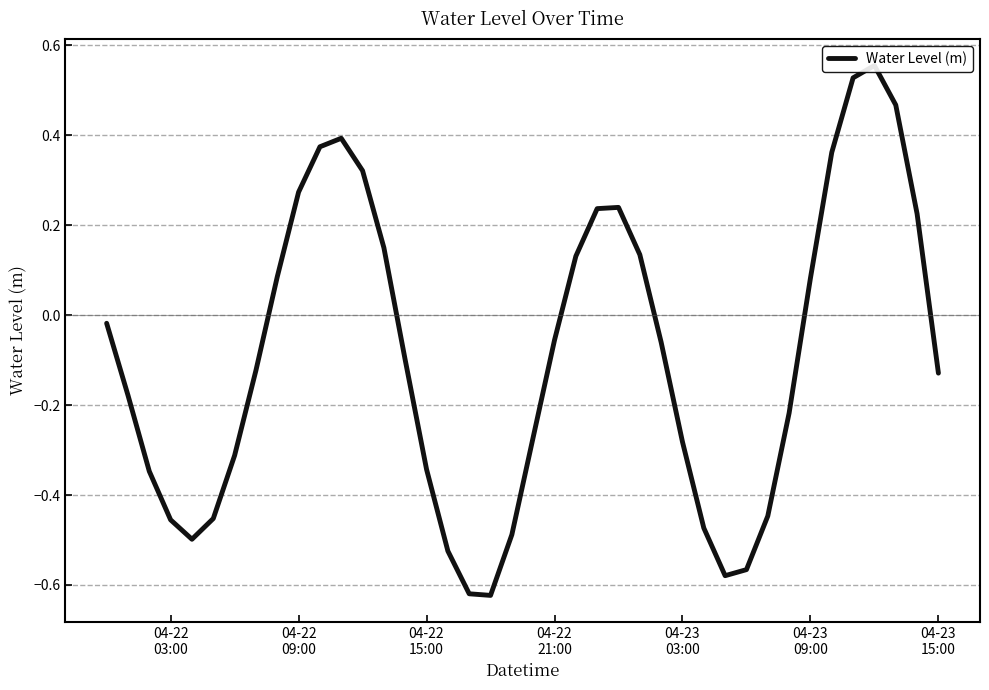

The value at 28 is -0.7. True or false?

False